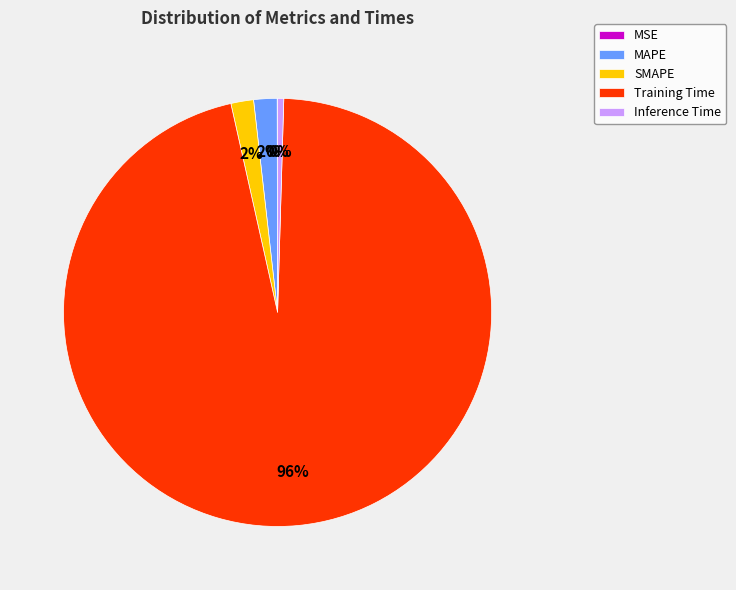

True or false: SMAPE accounts for 2% of the total.

True